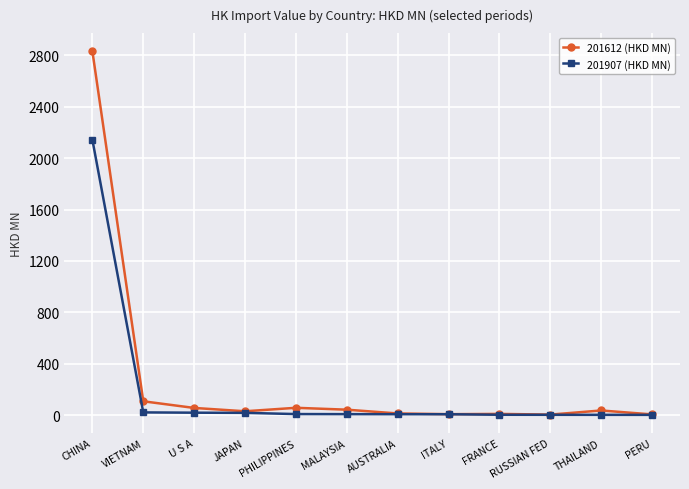

What is the label of the 6th point from the right?

AUSTRALIA